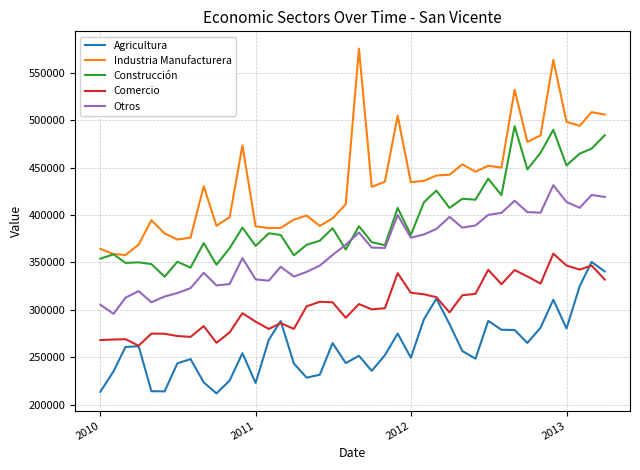

Which series has the widest spread of values?

Industria Manufacturera